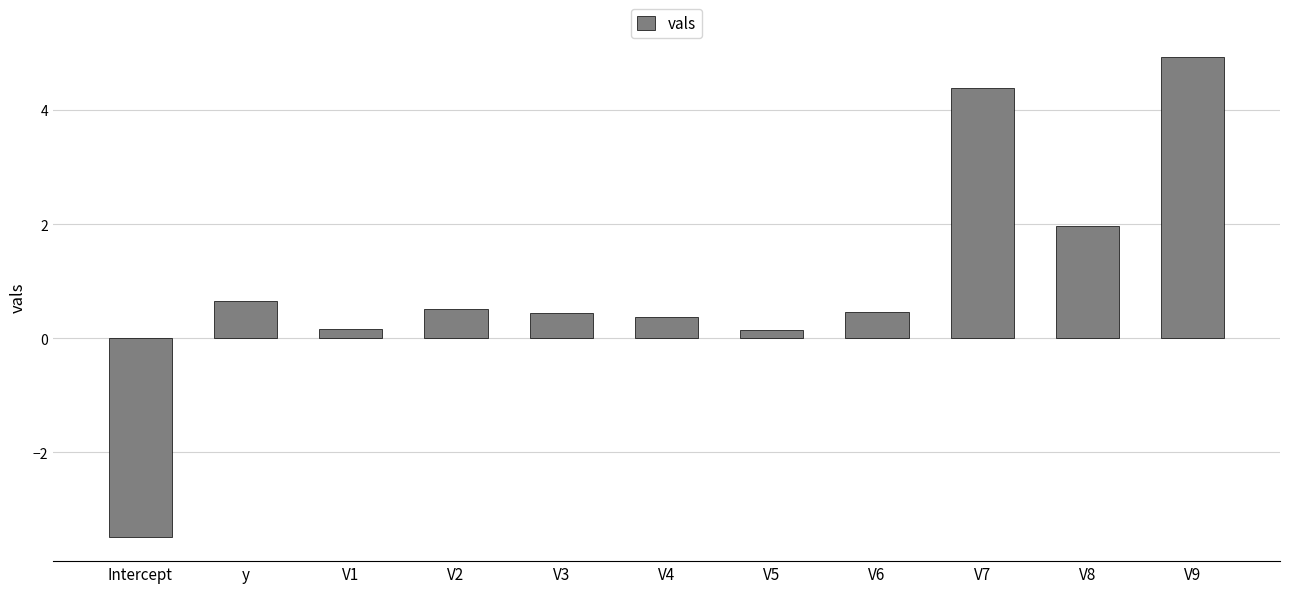

At which label does the data first exceed 0?

y